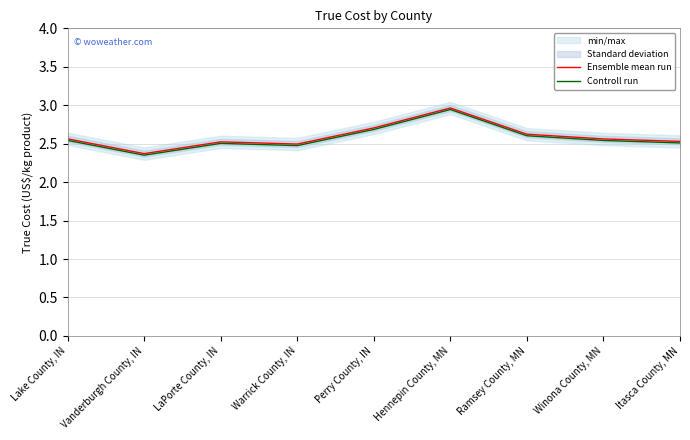

At how many categories does at least one series exceed 2?

9